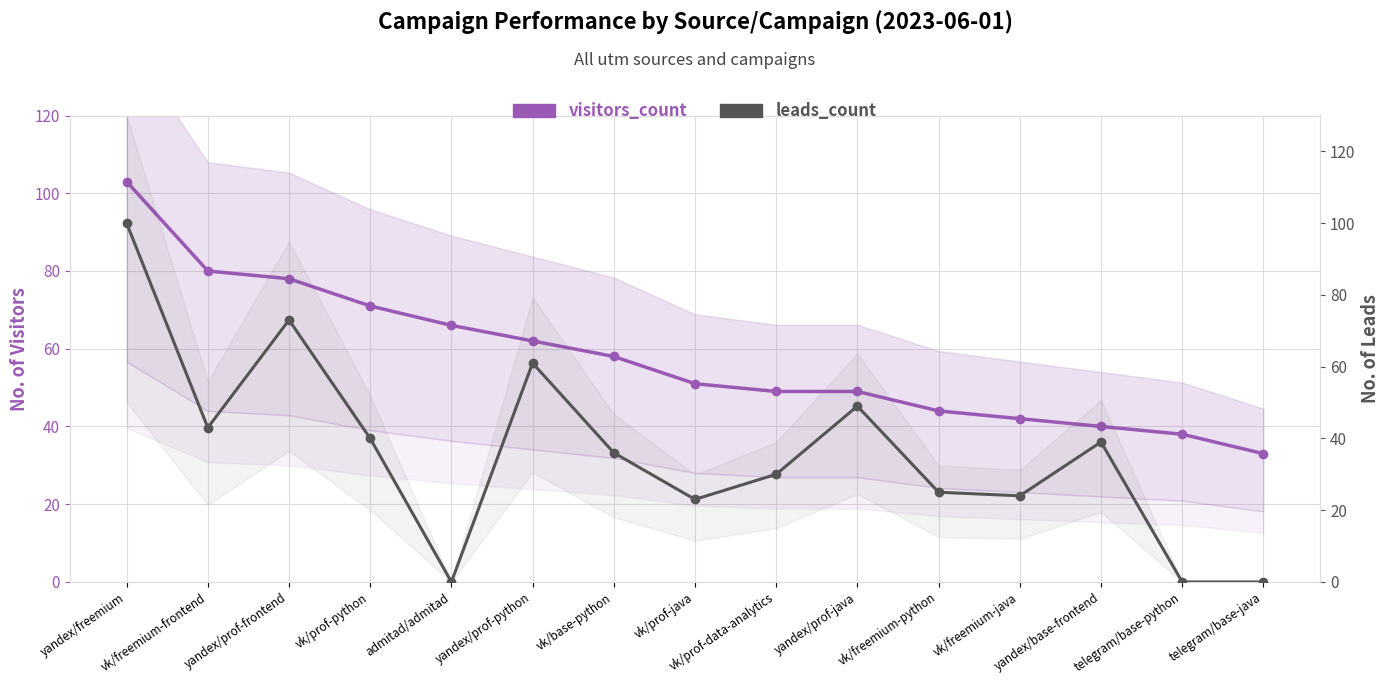

What is the sum of the visitors_count values at admitad/admitad and yandex/freemium?

169